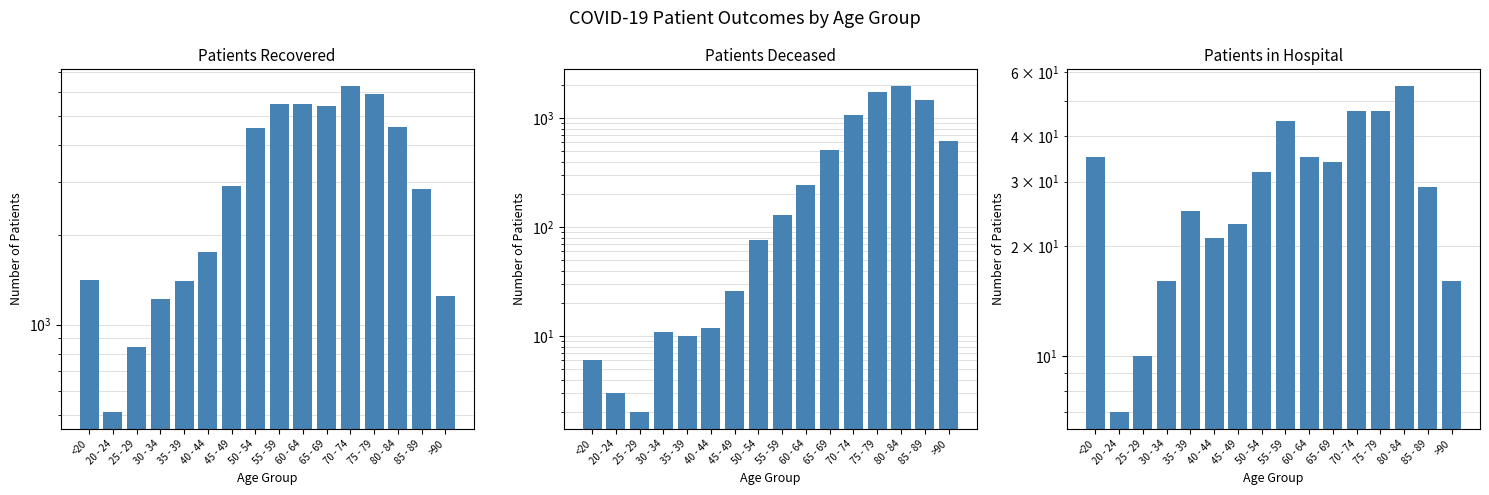

Which series changed the most between <20 and 55 - 59?

Patients Recovered